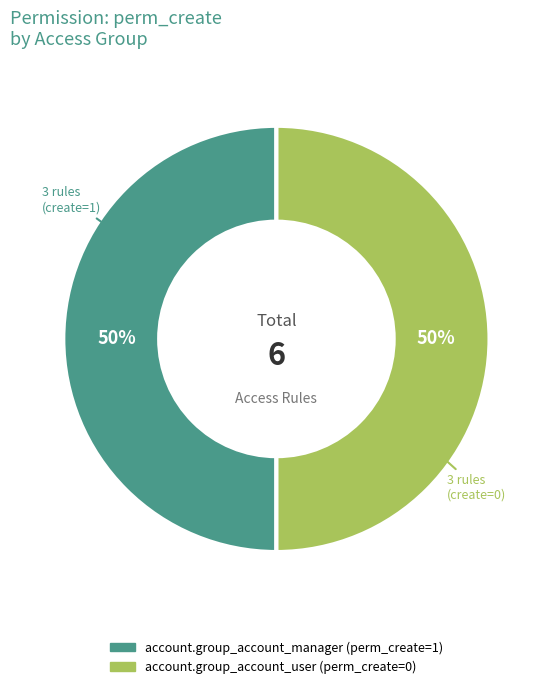

To the nearest percent, what is the average slice percentage?

50%